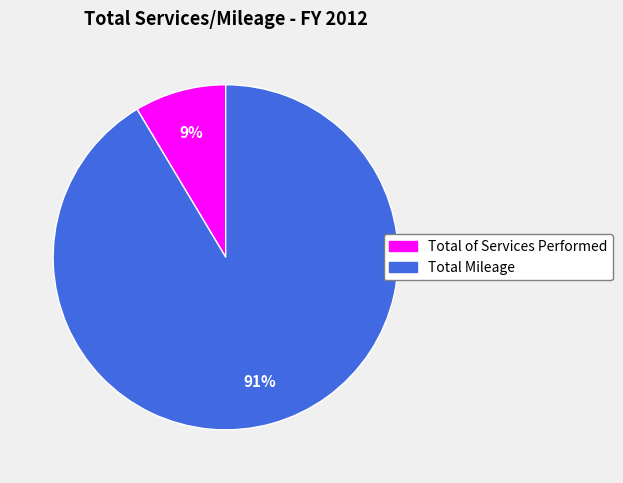

Rank the categories by value from lowest to highest.

Total of Services Performed, Total Mileage